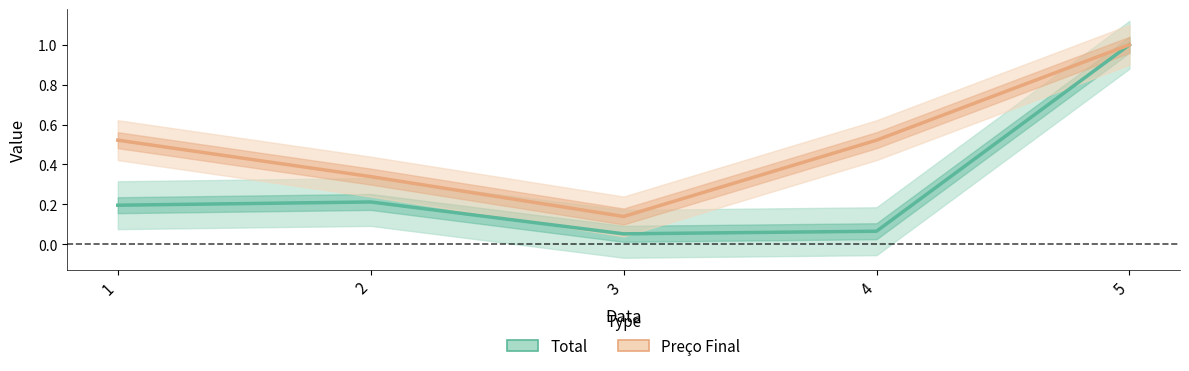

What is the sum of the Total values at 5 and 1?

1.2